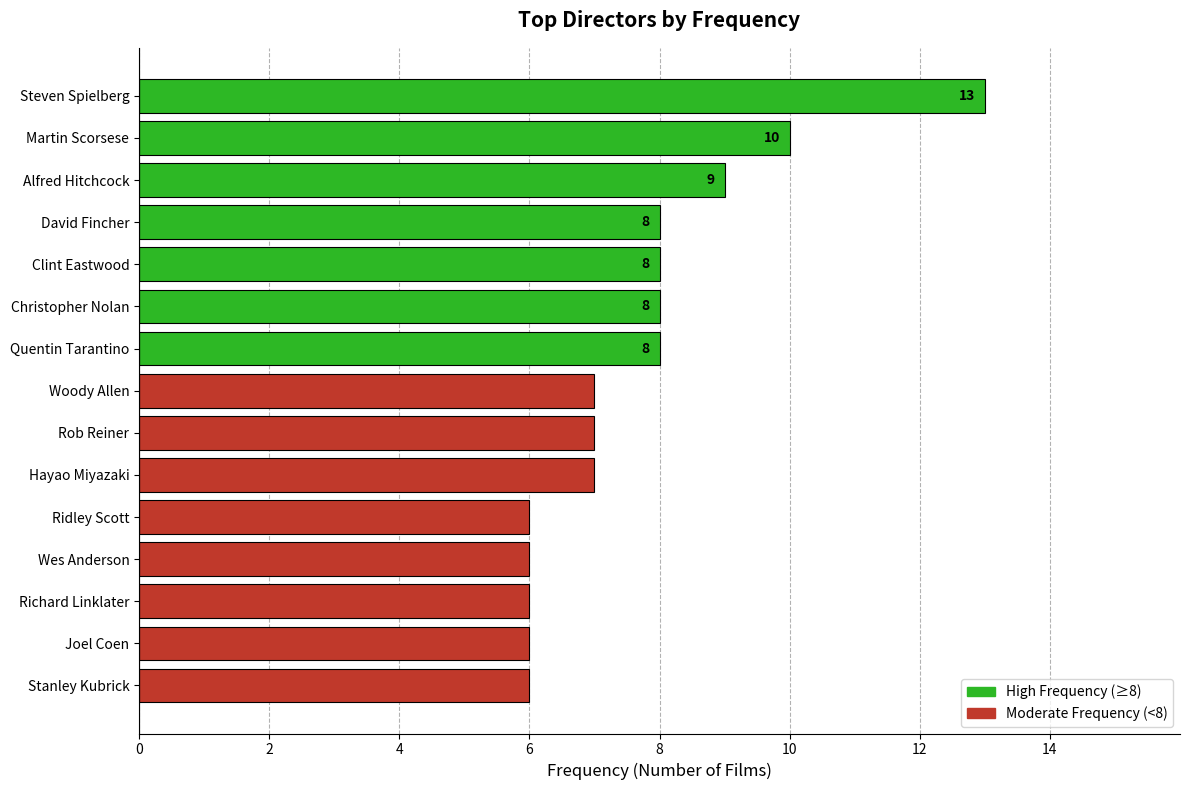

What is the smallest value displayed?

6